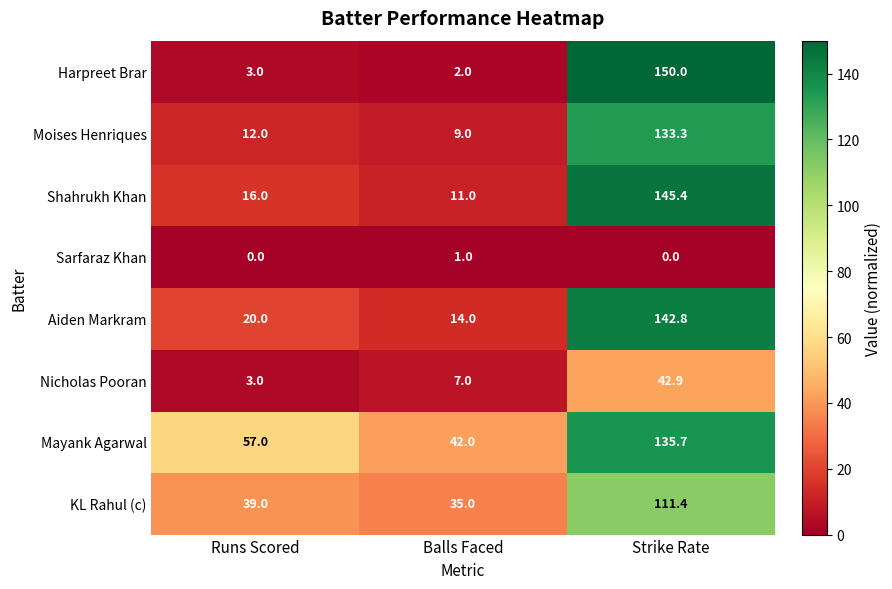

What is the average value of the Nicholas Pooran series?

17.6